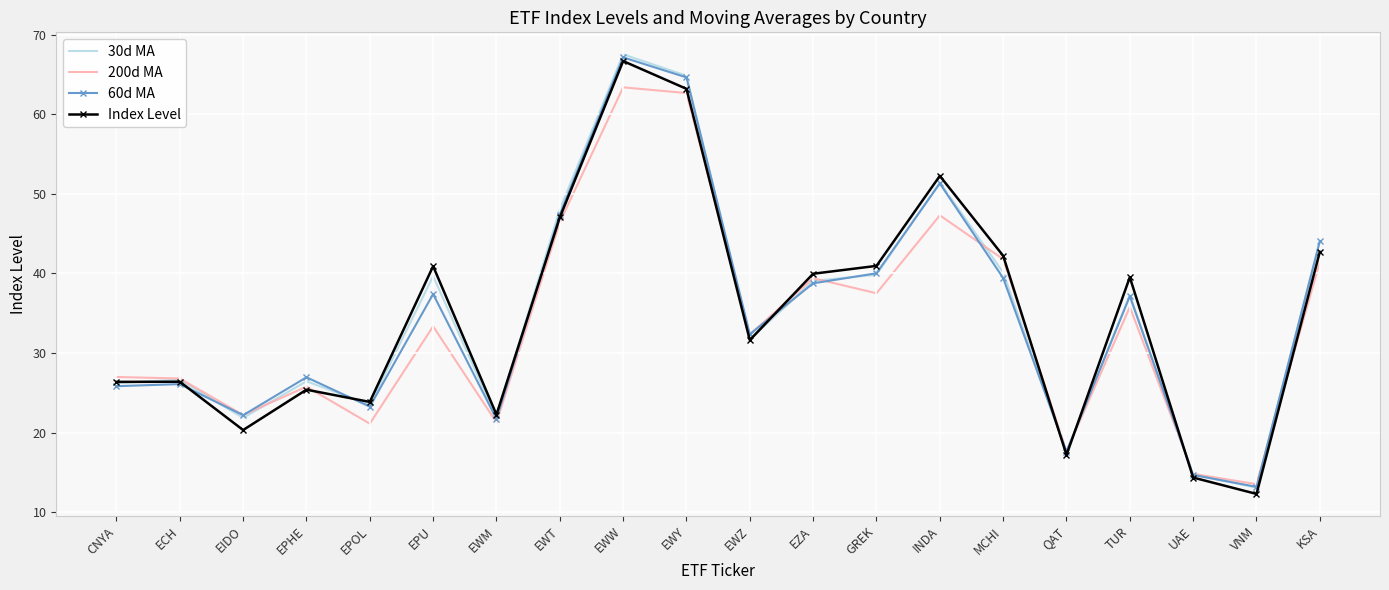

What position from the left is EZA?

12